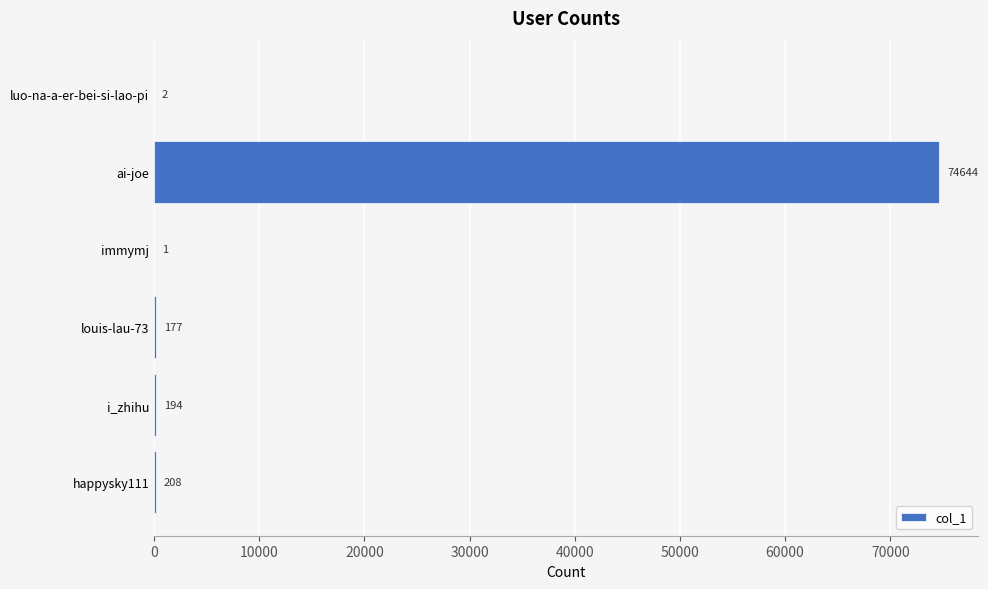

Count the number of categories in the chart.

6